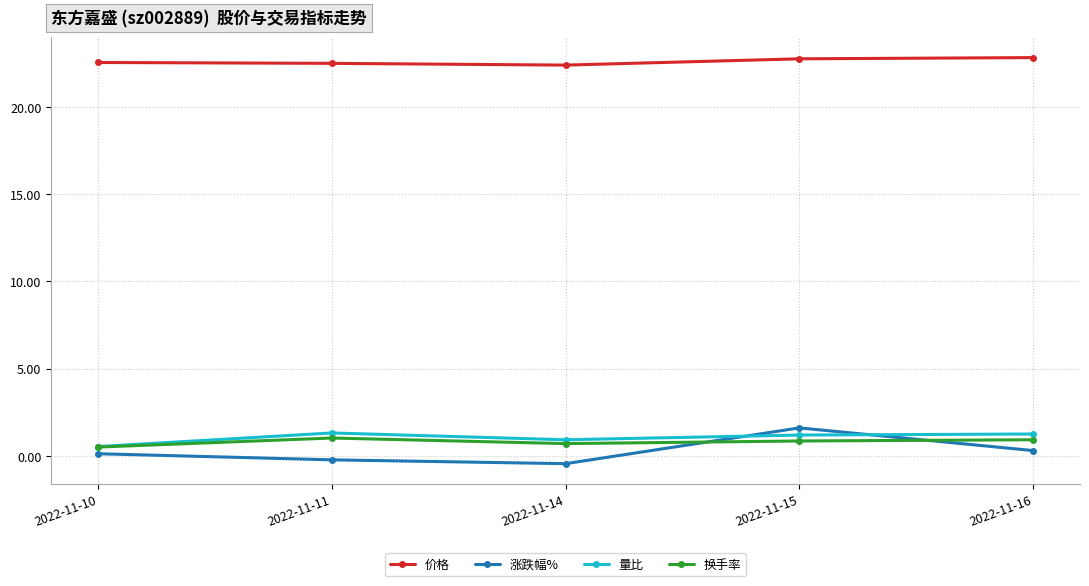

True or false: 量比 has more than 0 points higher than both neighbors.

True